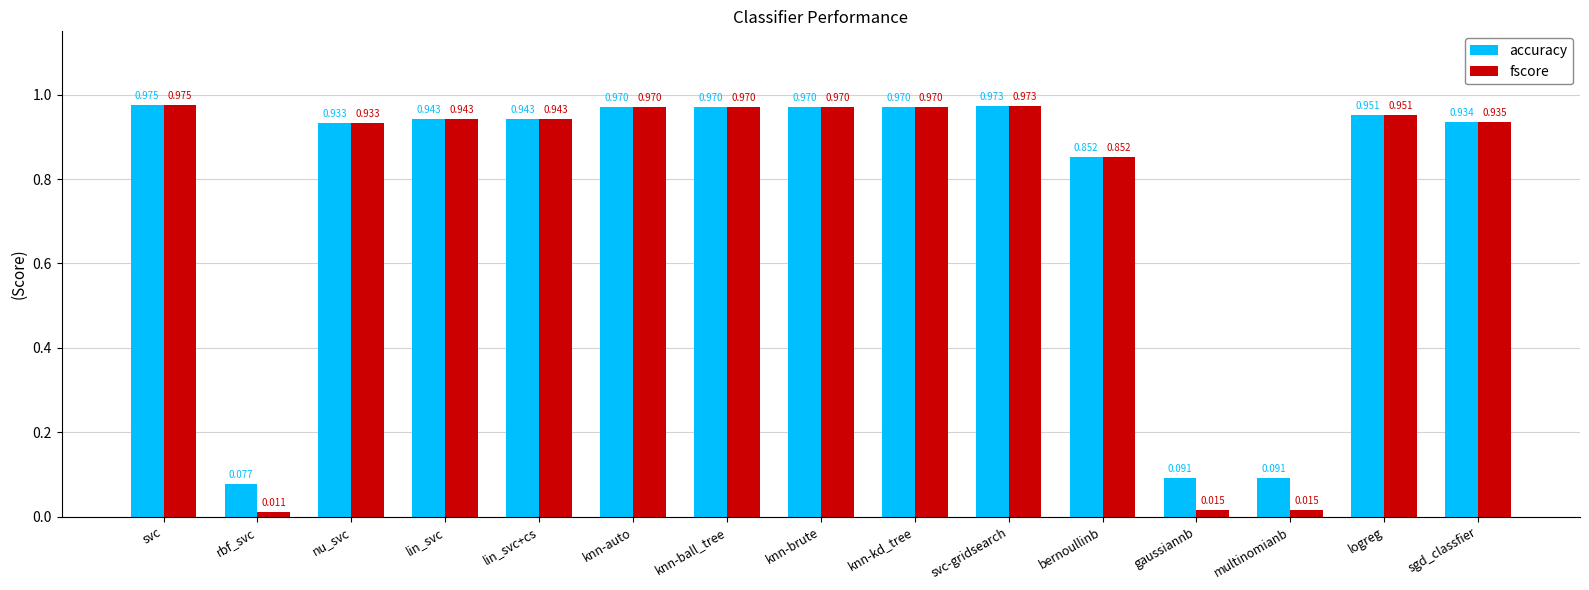

Which series has the widest spread of values?

fscore